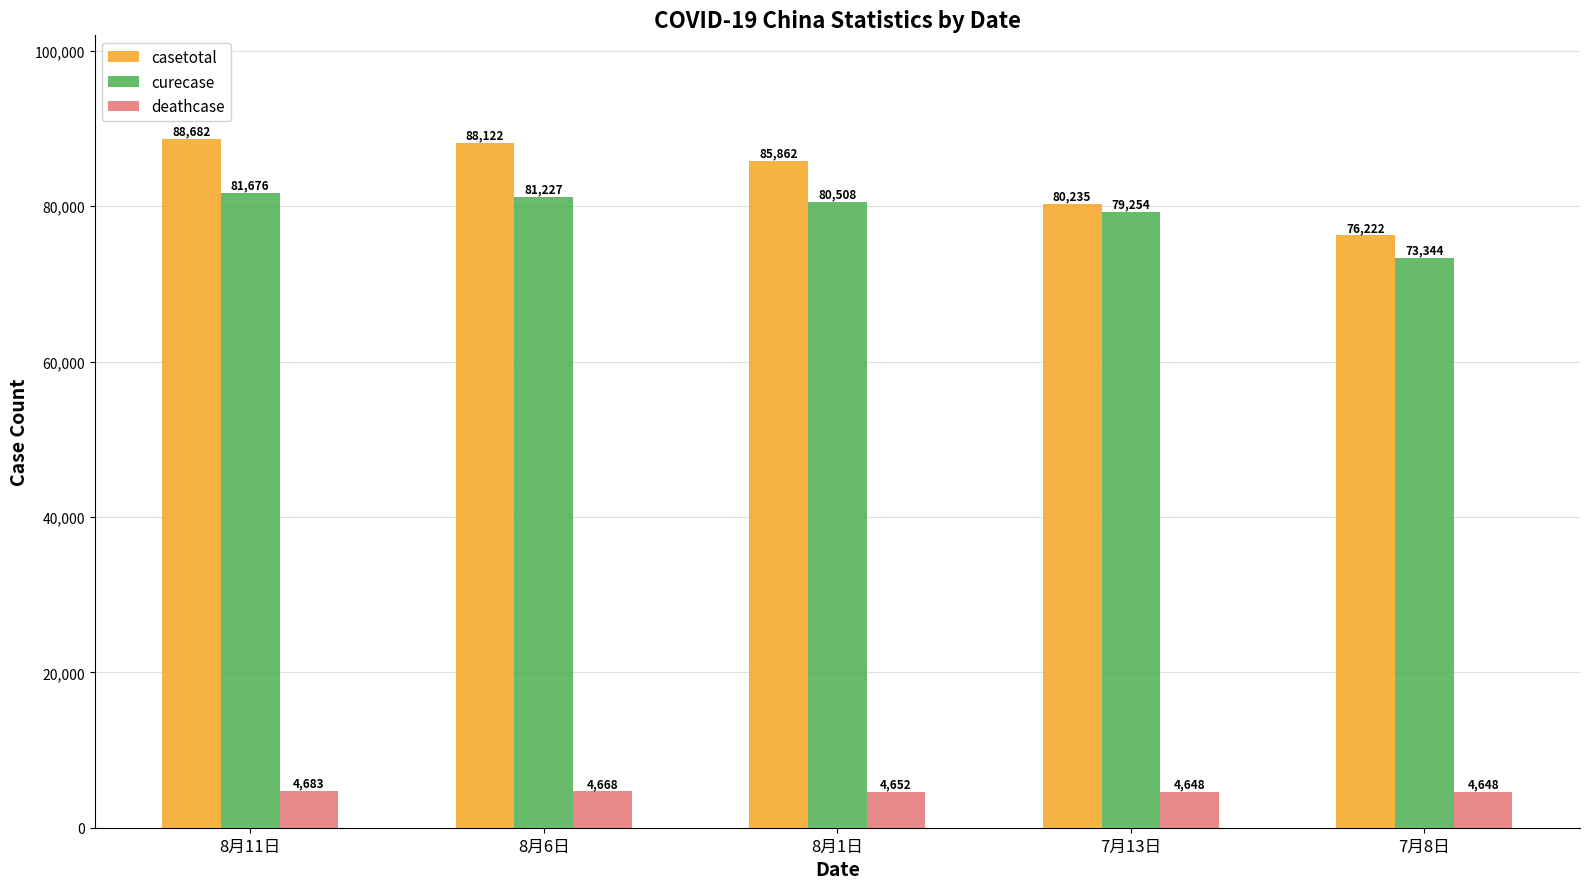

What is the smallest value displayed?

4648